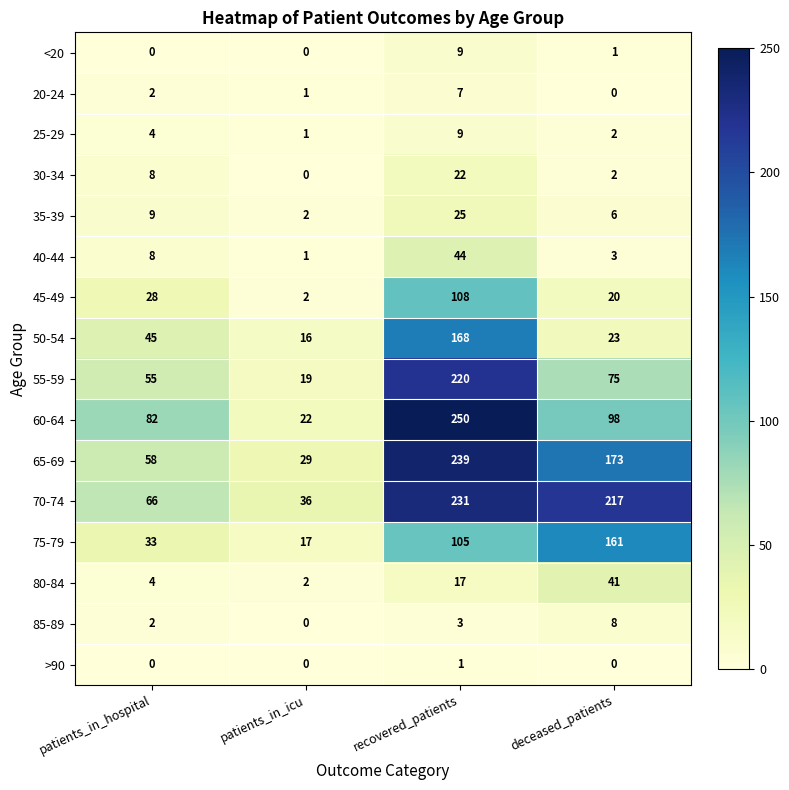

Which series has the widest spread of values?

60-64